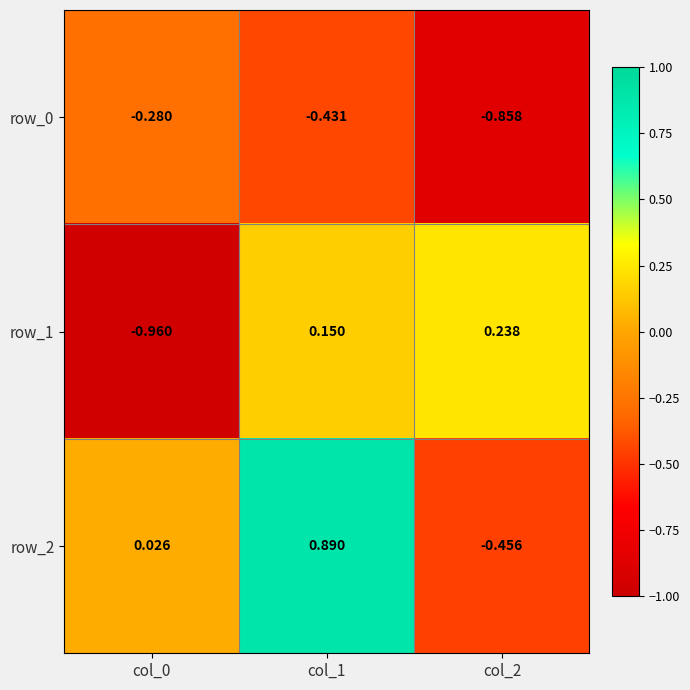

Is the value of row_1 at col_0 greater than the value of row_2 at col_2?

No